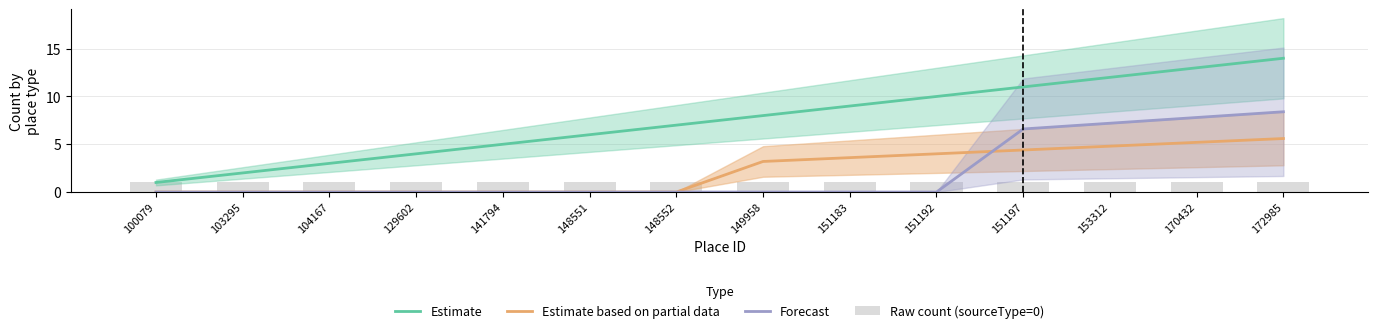

What is the maximum value for Raw count (sourceType=0)?

1.0